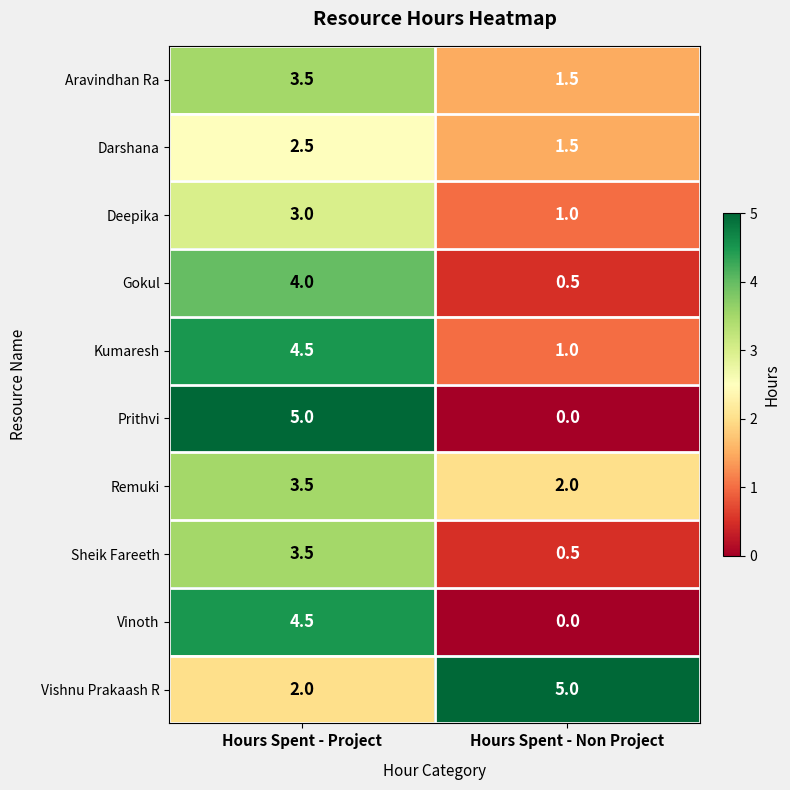

Which series changed the most between Hours Spent - Project and Hours Spent - Non Project?

Prithvi